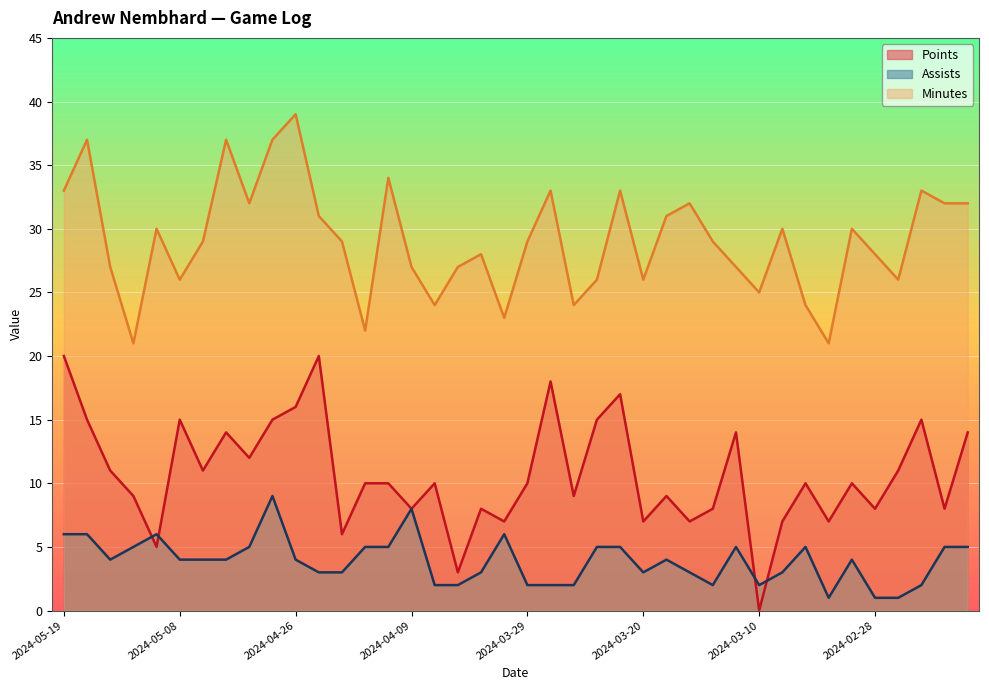

True or false: assists has more than 1 interior local peaks.

True